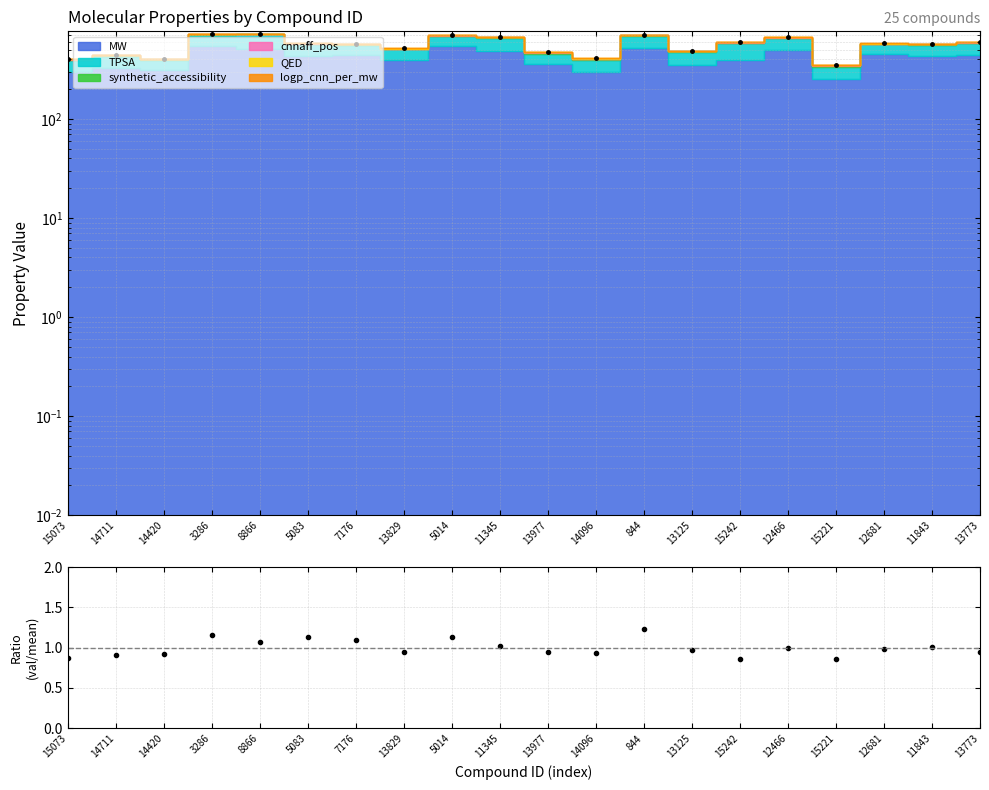

What is the sum of all values?

20.0